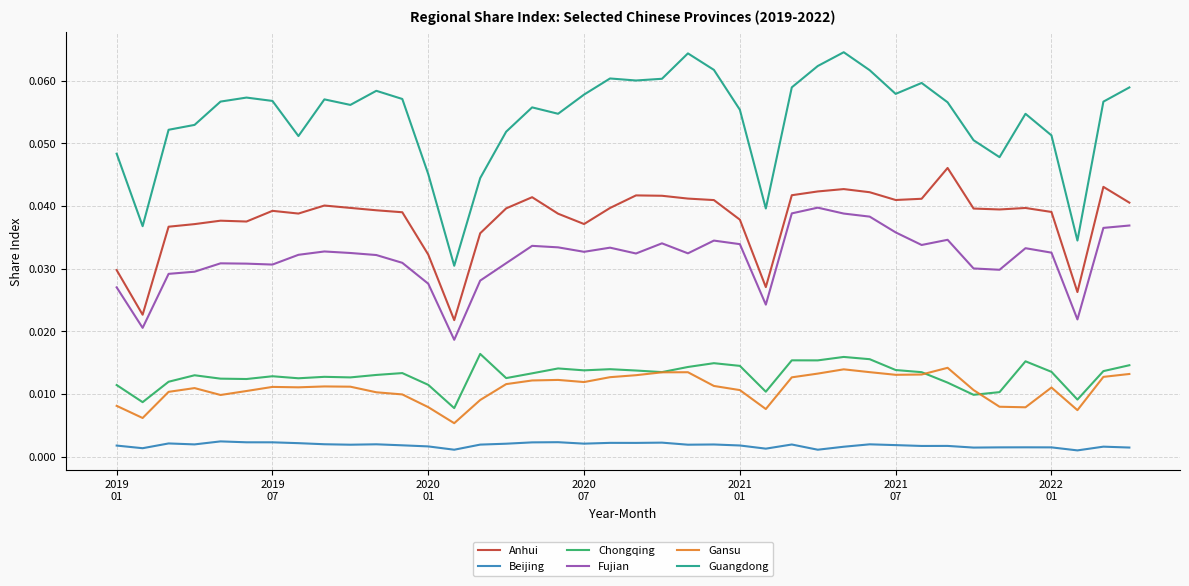

Which series has the largest total across all categories?

Guangdong